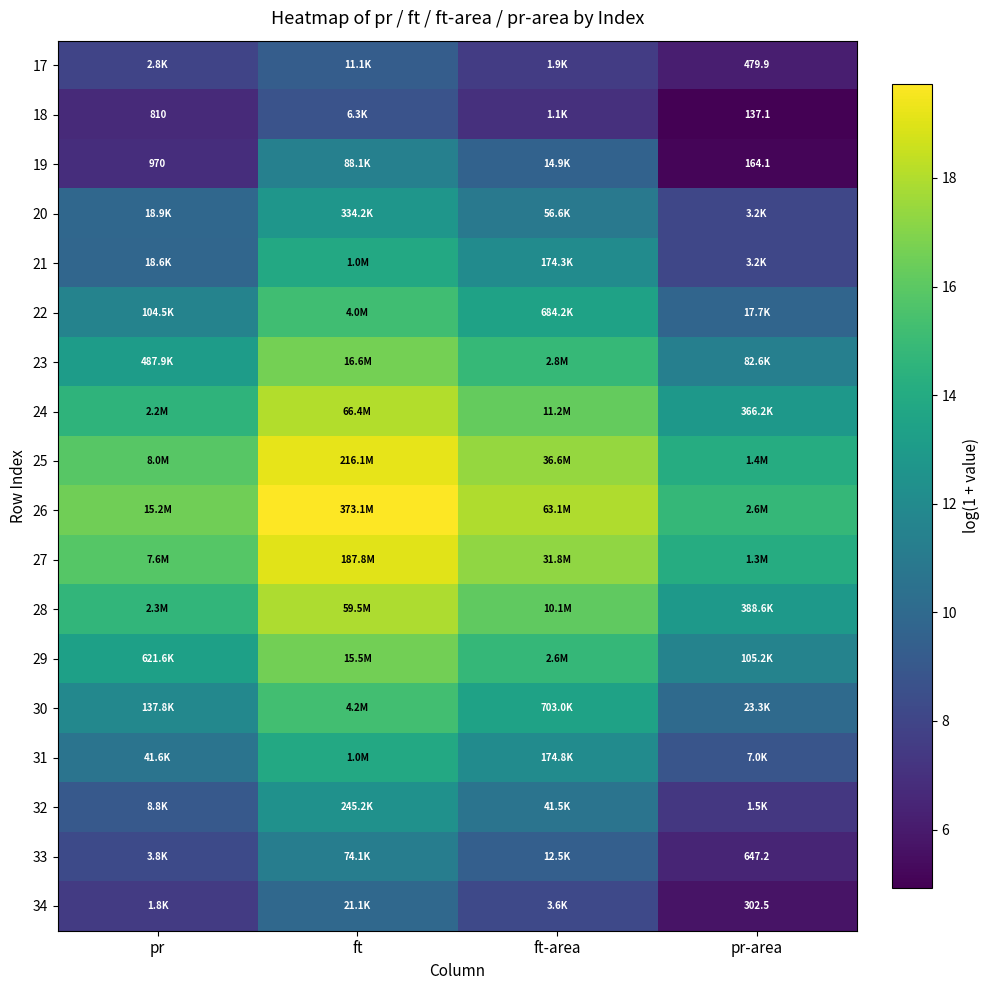

Where is 28 nearest to the value 15?

pr